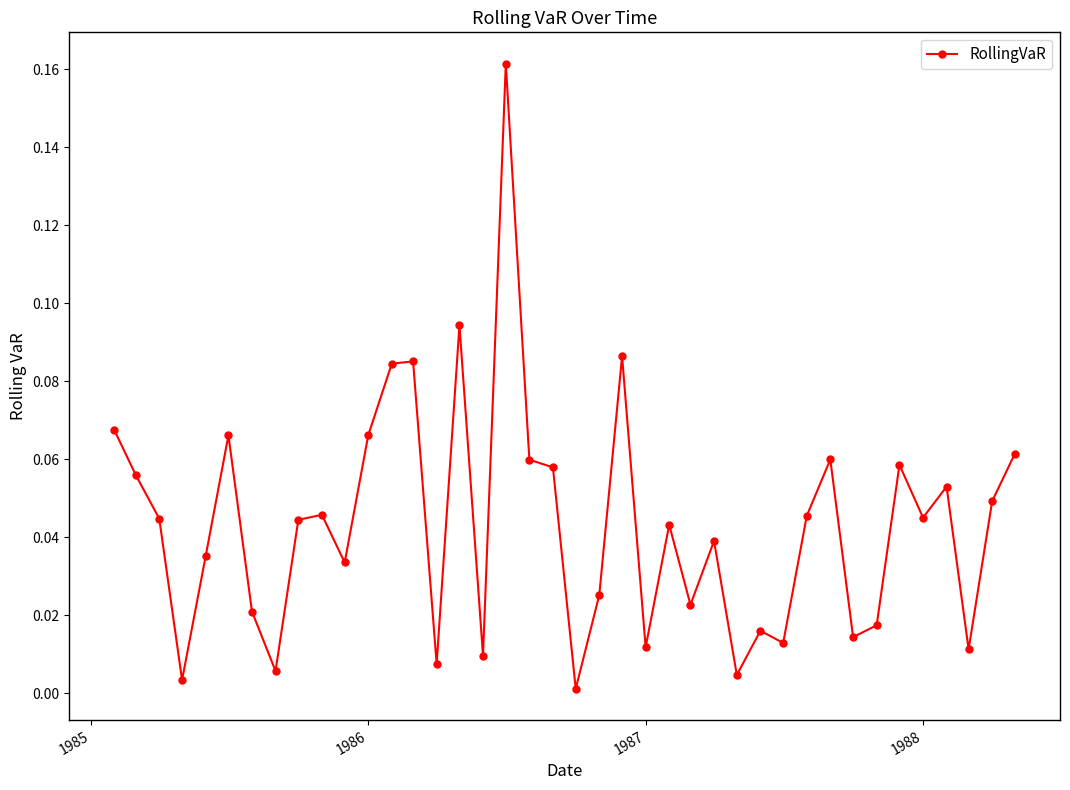

True or false: the data has more than 1 interior local peaks.

True